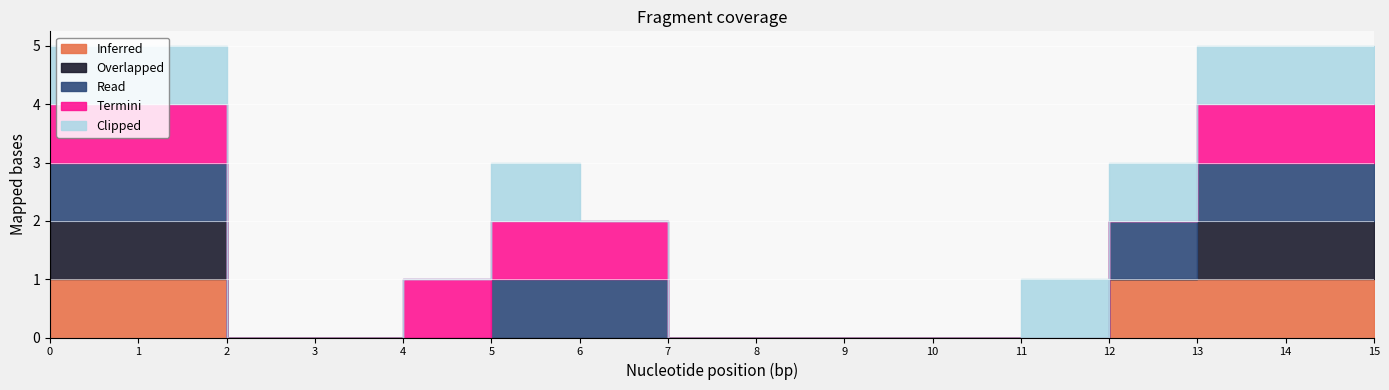

How many Overlapped values are between 0 and 1?

16